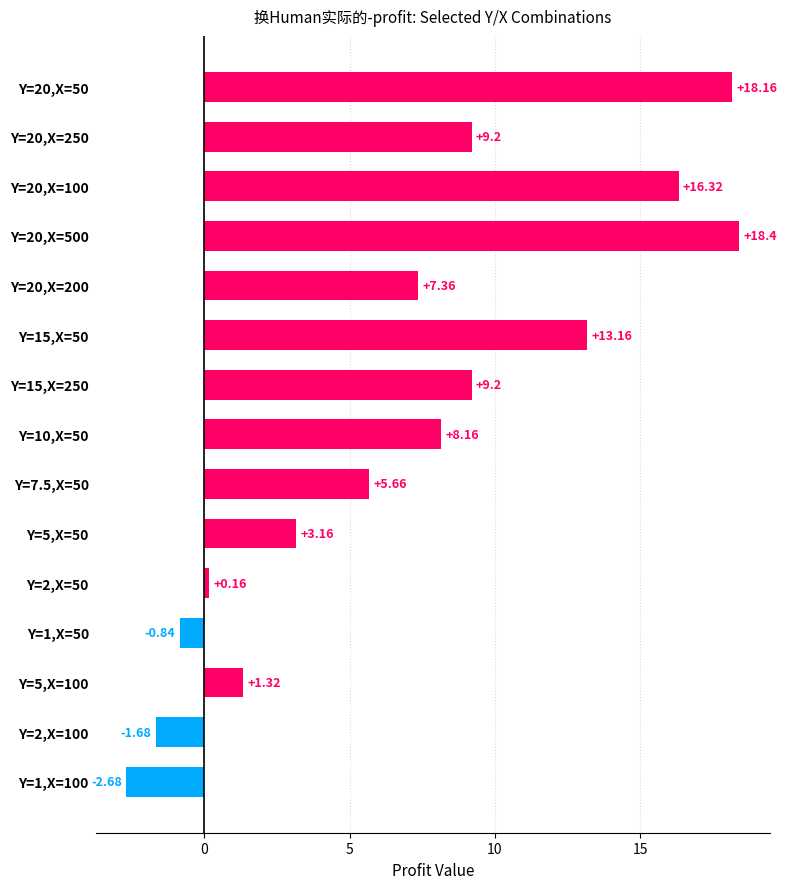

How many series are shown in this chart?

1